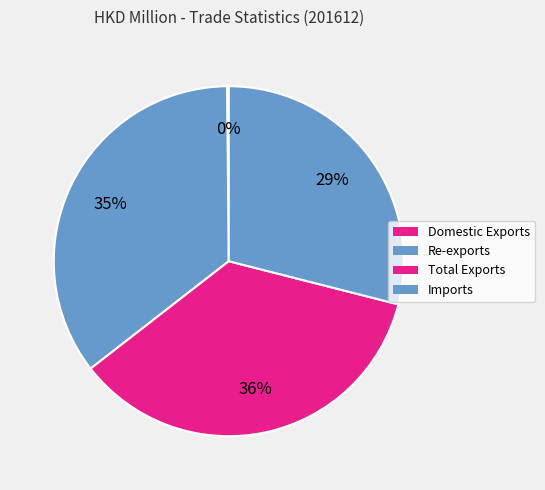

Does any single category account for the majority?

No